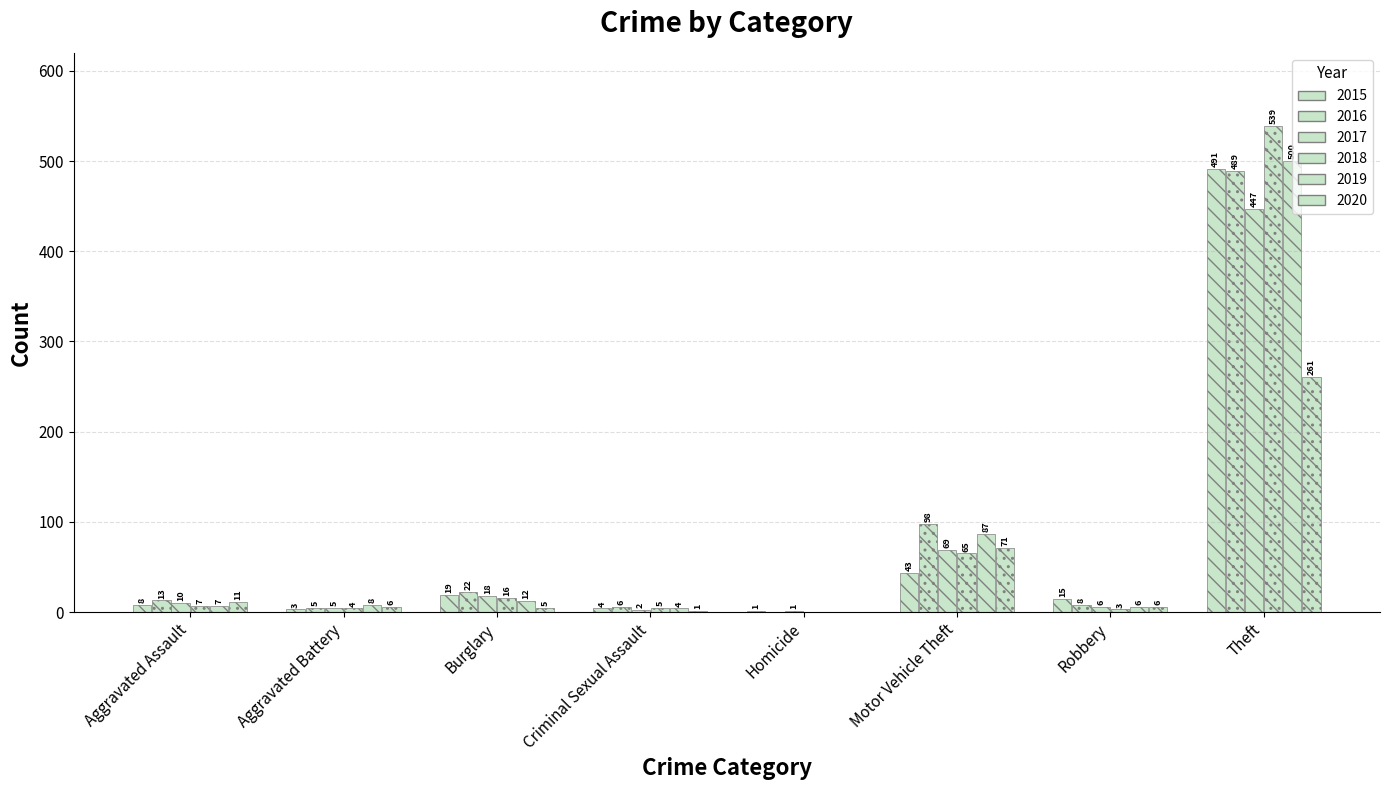

What is the value of the 2018 bar at the 1st from the left?

7